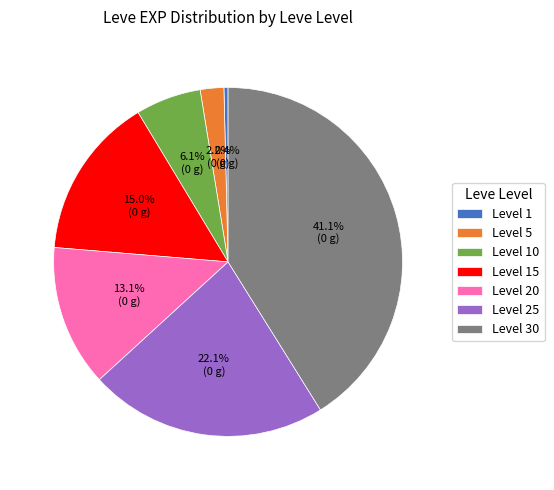

Rank the categories by value from lowest to highest.

Level 1, Level 5, Level 10, Level 20, Level 15, Level 25, Level 30